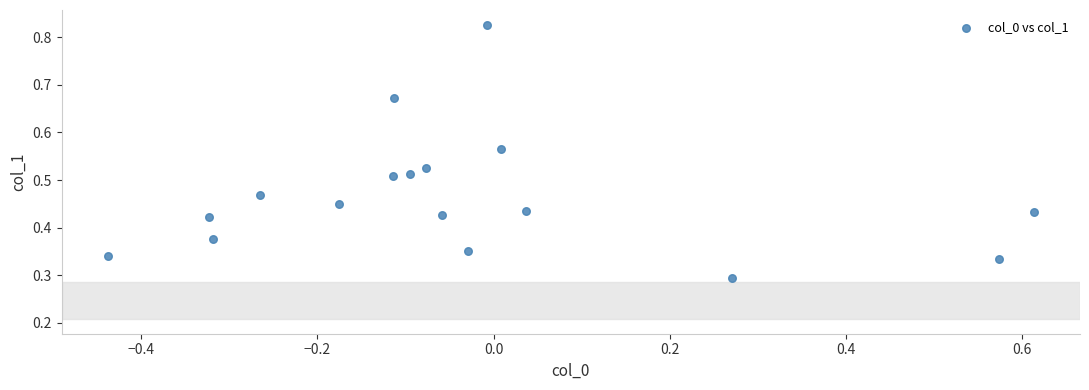

What is the range of X values (max minus min)?

1.1